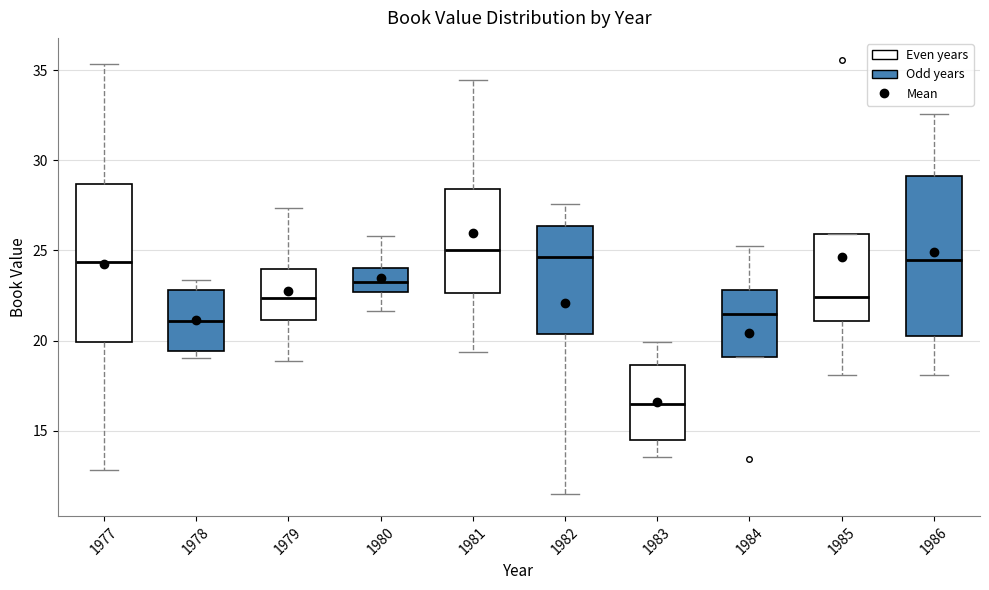

Reading left to right, read every box against the y-axis: the position of its median line, the range the box covers, and the ends of its whiskers. The values are not printed on the chart, so give them approximately, as read against the axis.

1977: median 24.5, box 20.0 to 28.5, whiskers 13.0 to 35.5
1978: median 21.0, box 19.5 to 23.0, whiskers 19.0 to 23.5
1979: median 22.5, box 21.0 to 24.0, whiskers 19.0 to 27.5
1980: median 23.0, box 22.5 to 24.0, whiskers 21.5 to 26.0
1981: median 25.0, box 22.5 to 28.5, whiskers 19.5 to 34.5
1982: median 24.5, box 20.5 to 26.5, whiskers 11.5 to 27.5
1983: median 16.5, box 14.5 to 18.5, whiskers 13.5 to 20.0
1984: median 21.5, box 19.0 to 23.0, whiskers 19.0 to 25.5
1985: median 22.5, box 21.0 to 26.0, whiskers 18.0 to 26.0
1986: median 24.5, box 20.5 to 29.0, whiskers 18.0 to 32.5